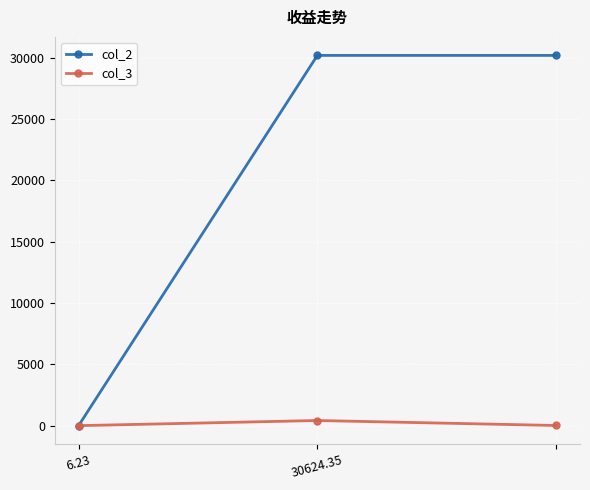

Rank the series by their maximum value, from lowest to highest.

col_3, col_2